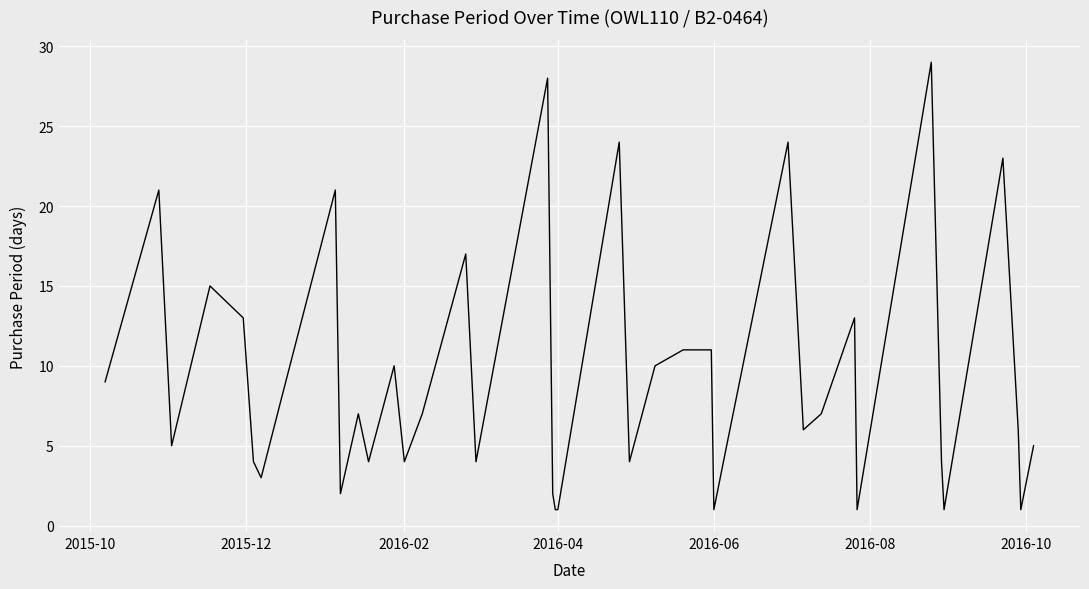

What is the greatest value displayed?

29